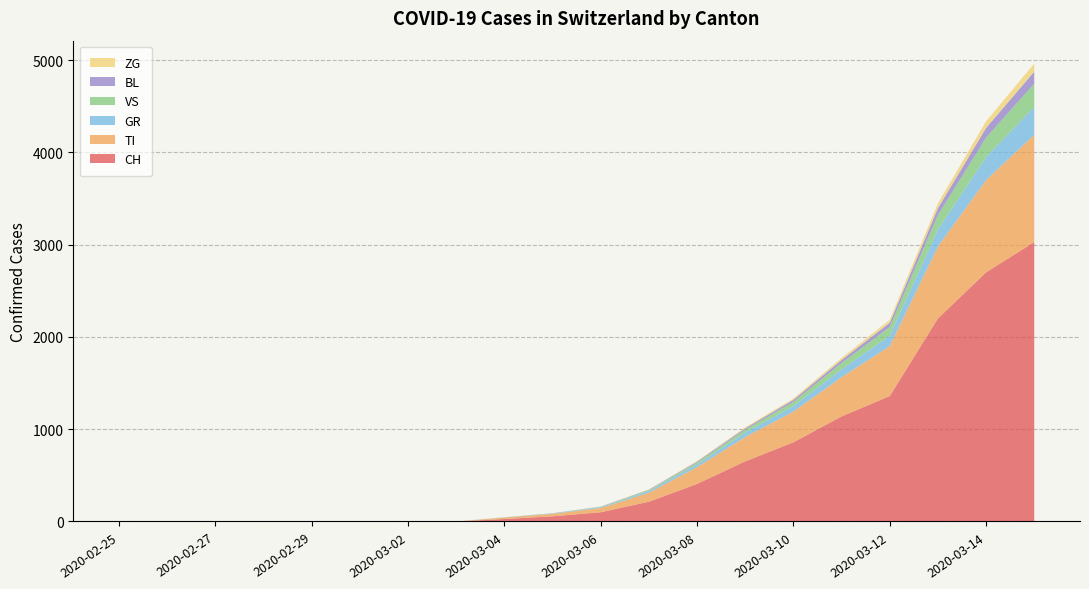

Reading left to right, list all the values displayed in this chart.

CH: 0	0	0	0	0	0	0	0	27	56	100	214	407	652	858	1139	1359	2200	2700	3028
TI: 0	0	0	0	0	0	0	0	16	27	46	98	182	264	333	425	542	780	1000	1163
GR: 0	0	0	0	0	0	0	0	2	4	8	18	30	47	60	85	112	185	250	302
VS: 0	0	0	0	0	0	0	0	1	2	5	10	20	32	45	69	95	155	210	252
BL: 0	0	0	0	0	0	0	0	0	1	2	5	10	15	22	32	45	75	105	130
ZG: 0	0	0	0	0	0	0	0	0	0	1	3	6	10	15	22	32	52	72	88